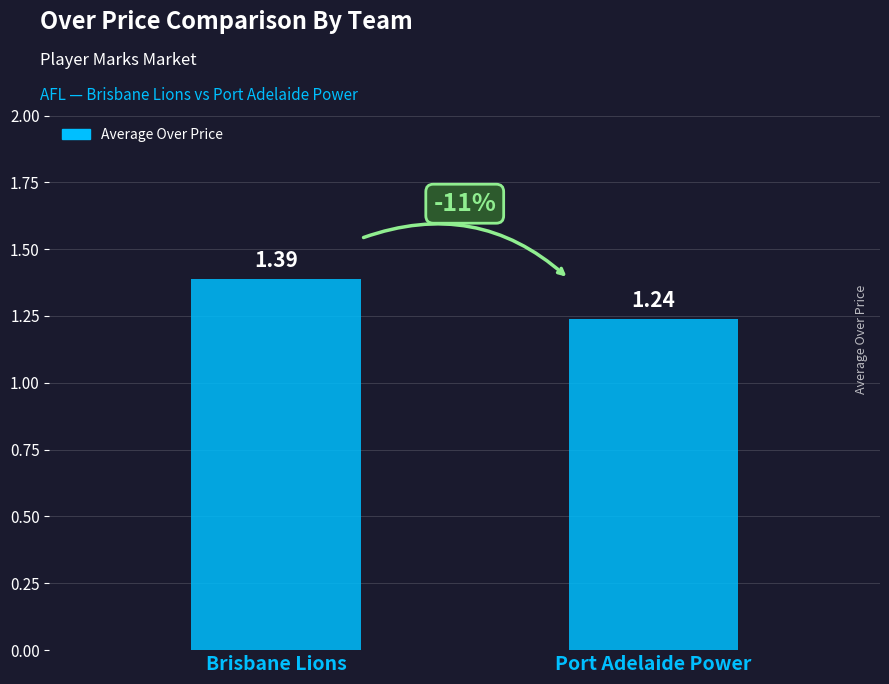

Does the chart contain any negative values?

No